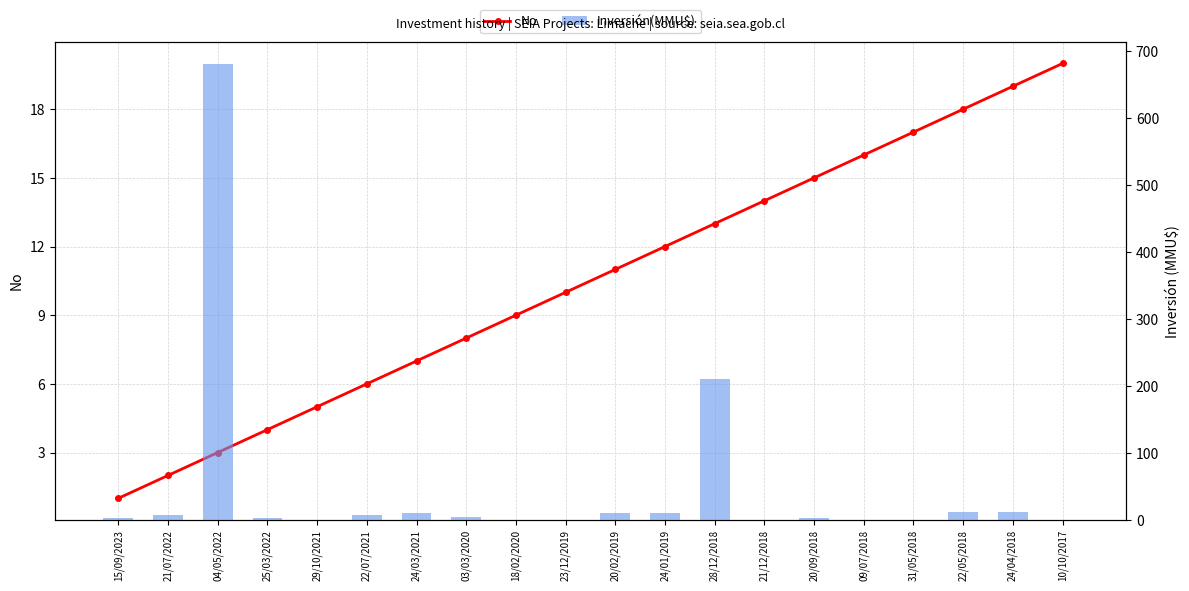

Reading left to right, extract all data points from this chart.

No: 15/09/2023=1.0	21/07/2022=2.0	04/05/2022=3.0	25/03/2022=4.0	29/10/2021=5.0	22/07/2021=6.0	24/03/2021=7.0	03/03/2020=8.0	18/02/2020=9.0	23/12/2019=10.0	20/02/2019=11.0	24/01/2019=12.0	28/12/2018=13.0	21/12/2018=14.0	20/09/2018=15.0	09/07/2018=16.0	31/05/2018=17.0	22/05/2018=18.0	24/04/2018=19.0	10/10/2017=20.0
Inversión(MMU$): 15/09/2023=2.4	21/07/2022=8.0	04/05/2022=680.0	25/03/2022=2.4	29/10/2021=0.1	22/07/2021=8.0	24/03/2021=10.0	03/03/2020=4.5	18/02/2020=0.2	23/12/2019=0.0	20/02/2019=10.0	24/01/2019=10.0	28/12/2018=210.0	21/12/2018=0.1	20/09/2018=2.9	09/07/2018=0.2	31/05/2018=0.0	22/05/2018=12.3	24/04/2018=12.3	10/10/2017=0.0